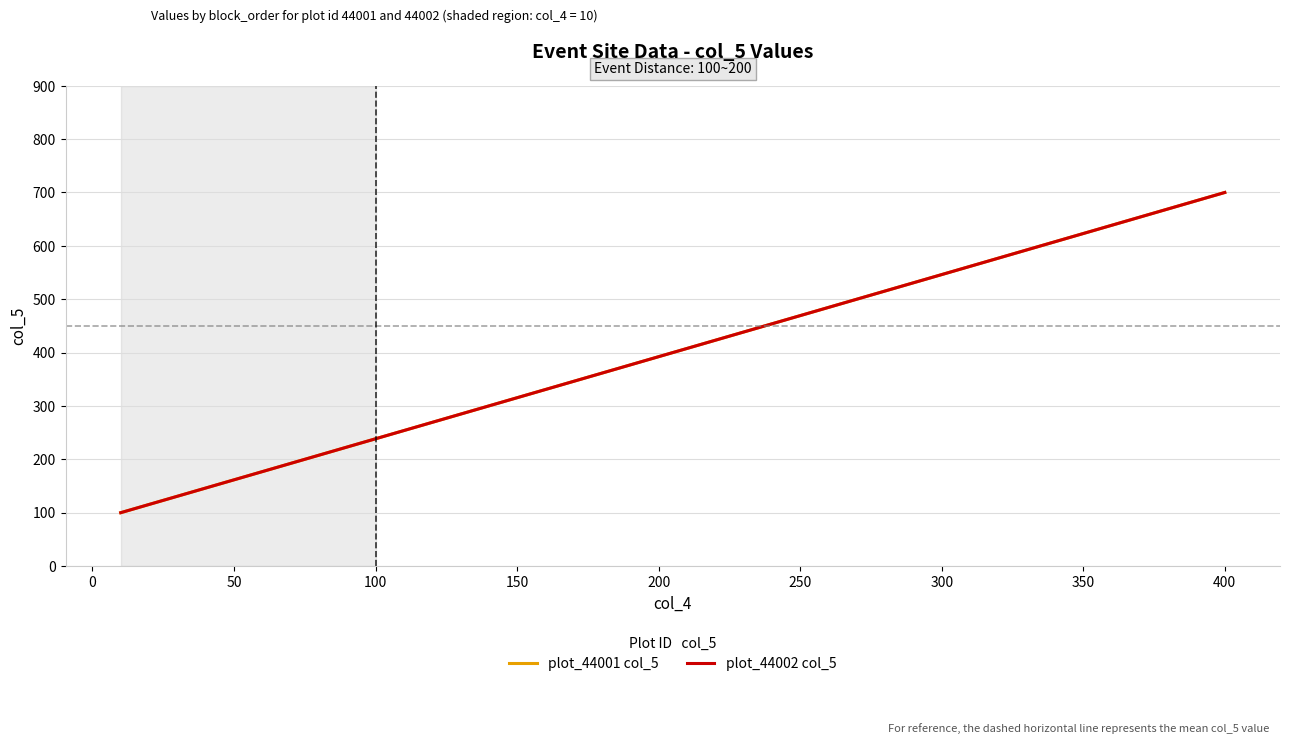

What is the maximum value for plot_44002 col_5?

700